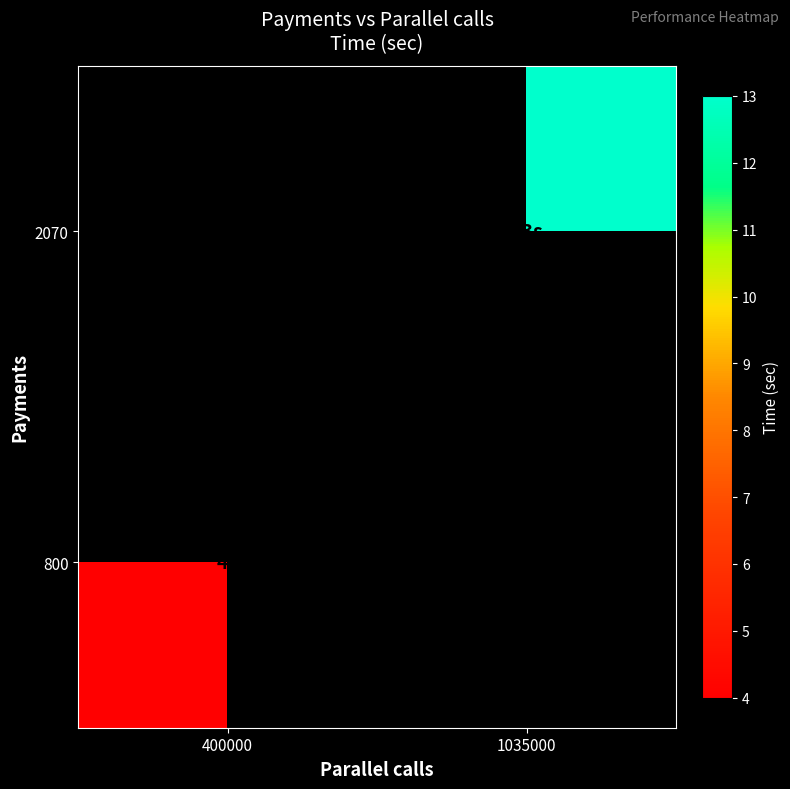

The value of 800 at 400000 is 4.0. True or false?

True